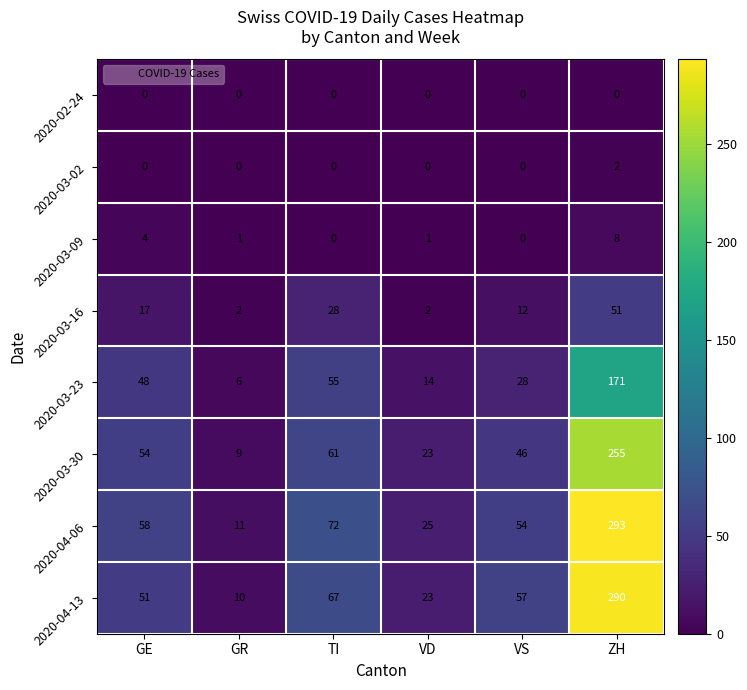

What is the maximum value shown in the chart?

293